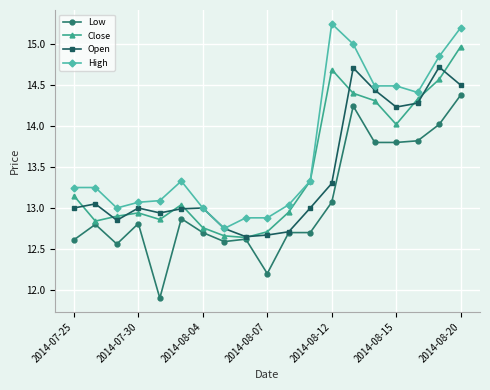

True or false: Open has more than 0 interior local peaks.

True